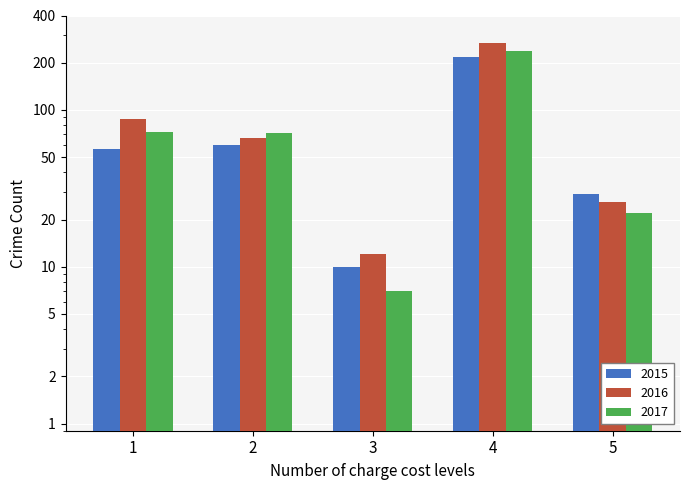

What is the value of the 2016 bar at the 2nd from the left?

66